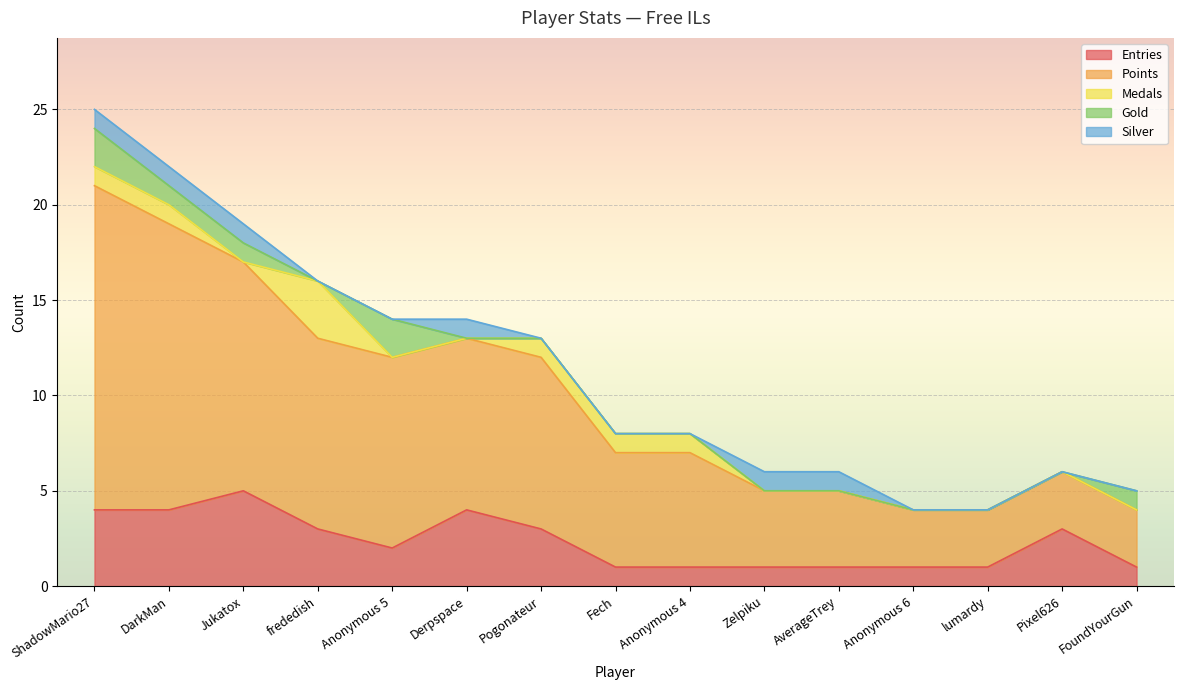

What is the difference between the Entries values at frededish and Zelpiku?

2